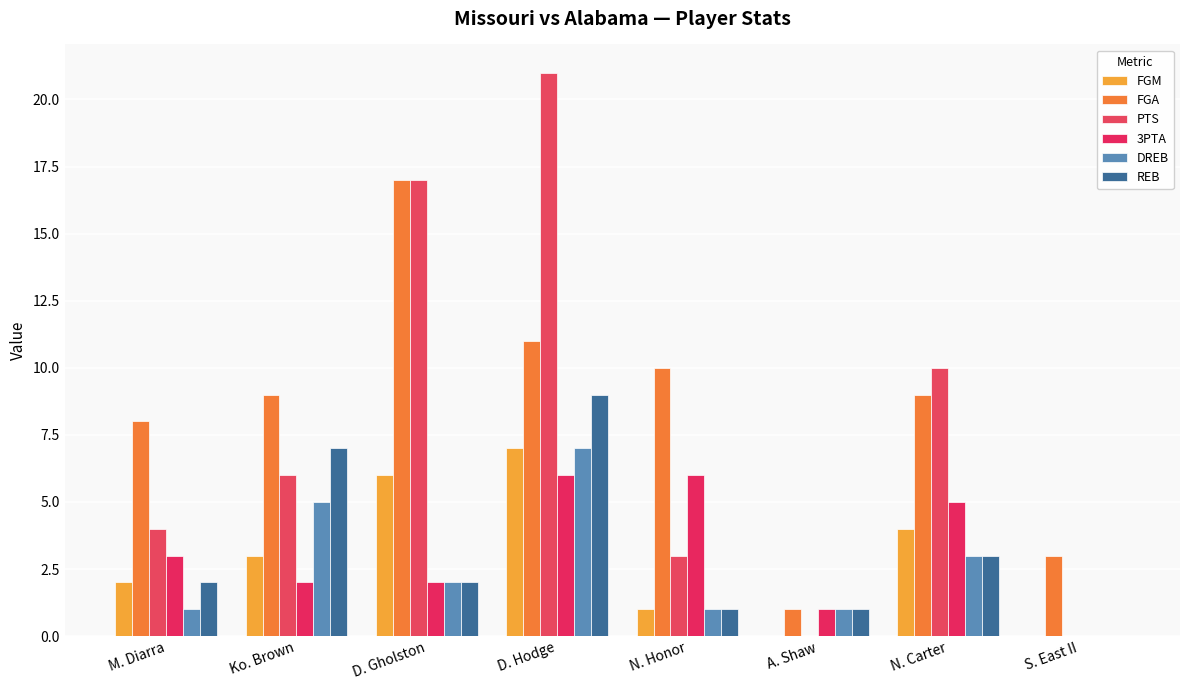

What is the sum of all REB values?

25